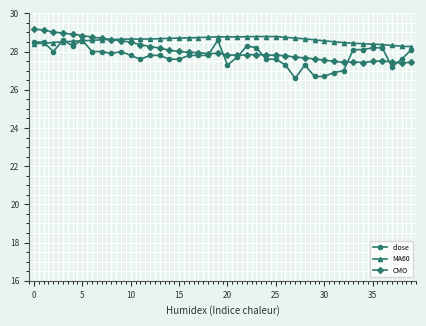

What is the difference between the maximum and second lowest values in the close series?

1.9